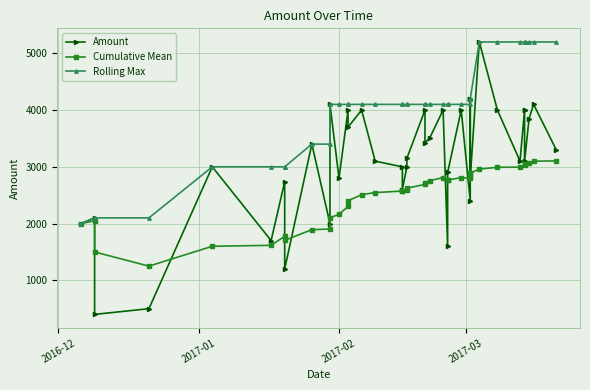

True or false: Amount has a value of 912.9 at 17.

False